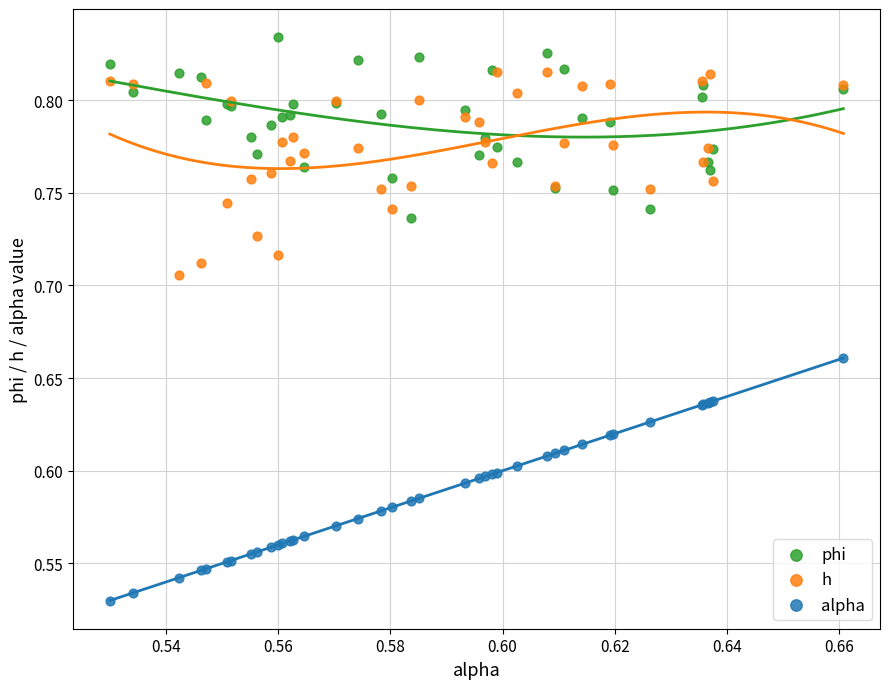

Which series contains the lowest Y value?

alpha